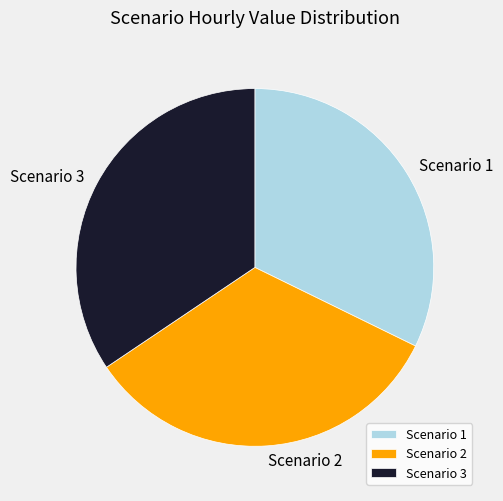

Count the number of slices in the pie.

3